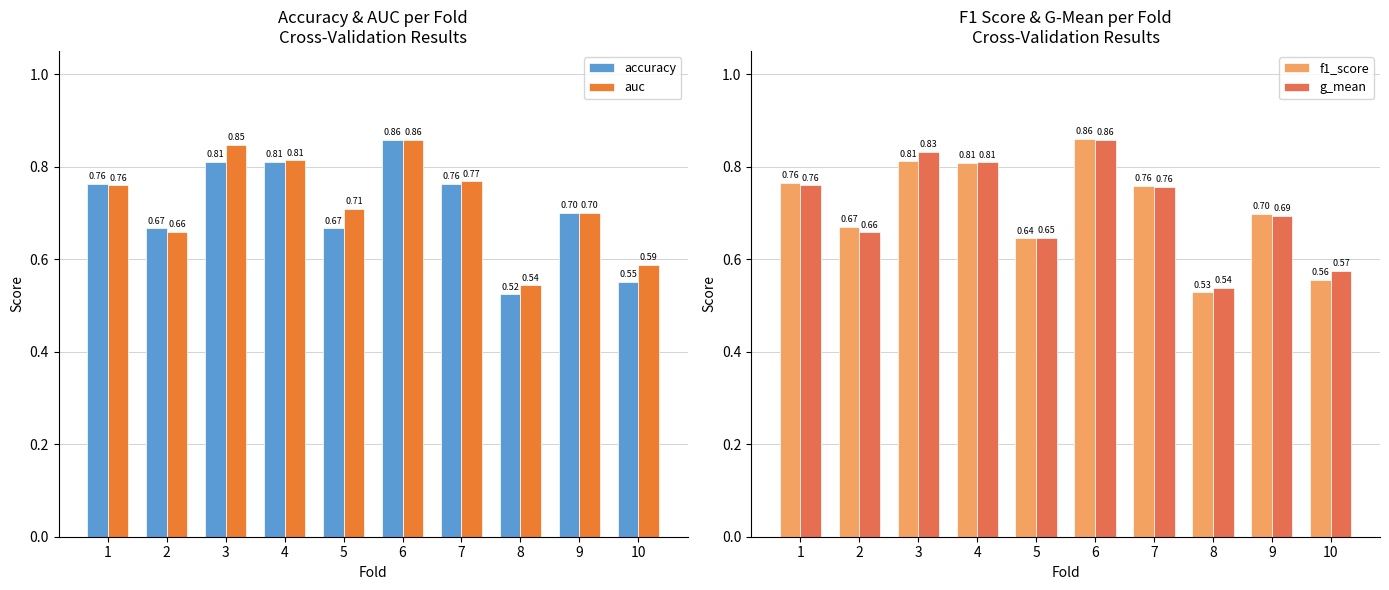

What is the value of the auc bar at the 8th from the left?

0.5